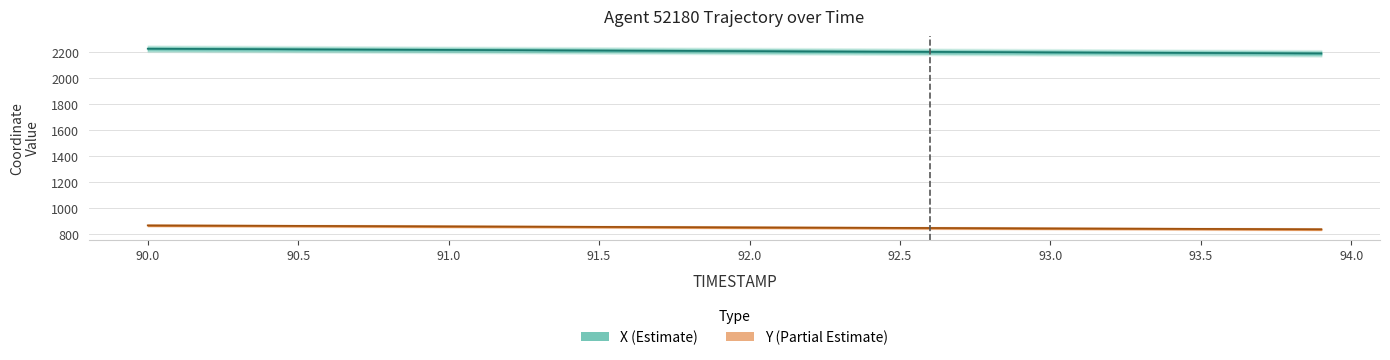

Is this an area chart (filled region under the line)?

No